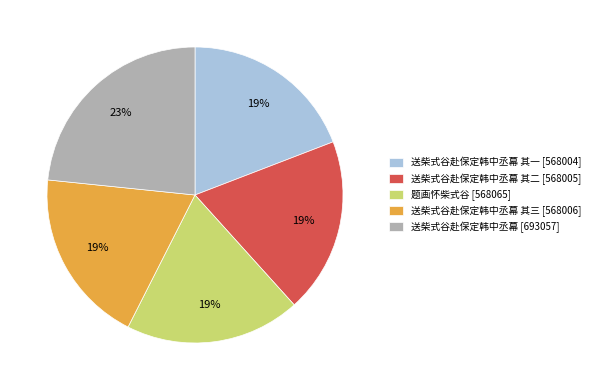

Which slice is the largest?

送柴式谷赴保定韩中丞幕 [693057]